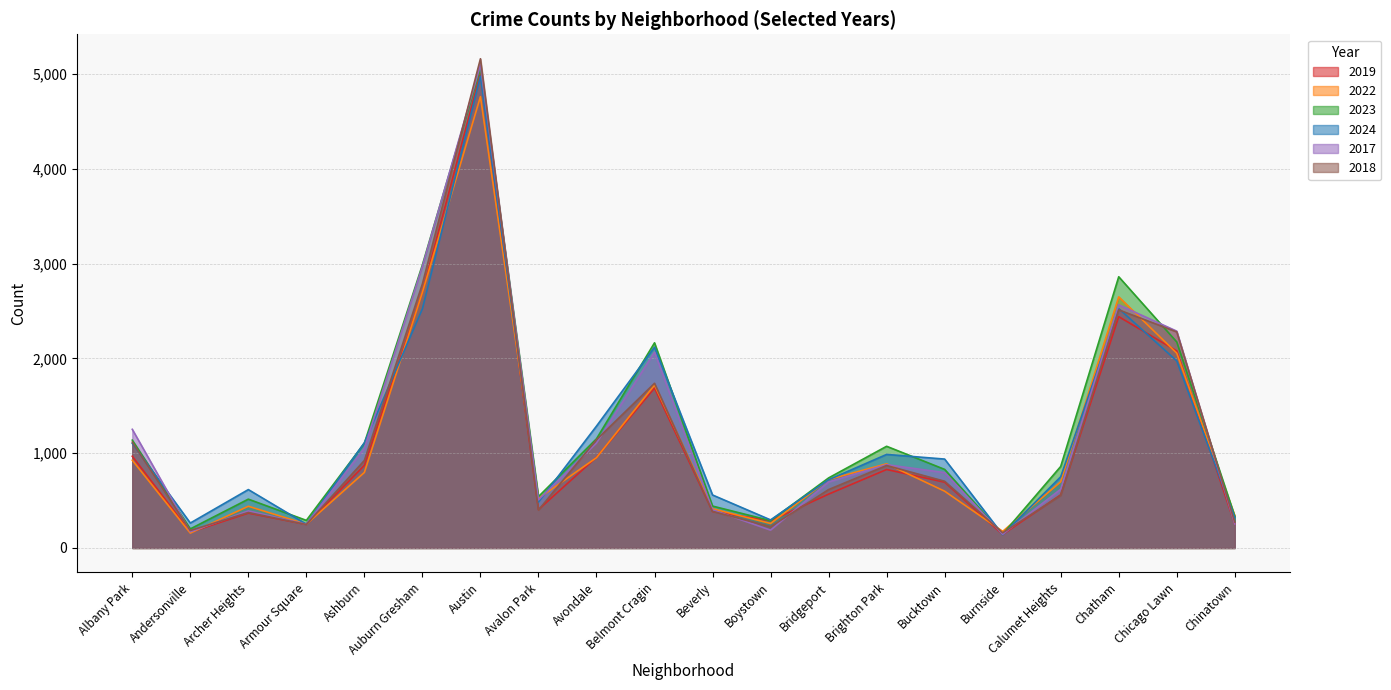

What is the sum of all 2017 values?

23701